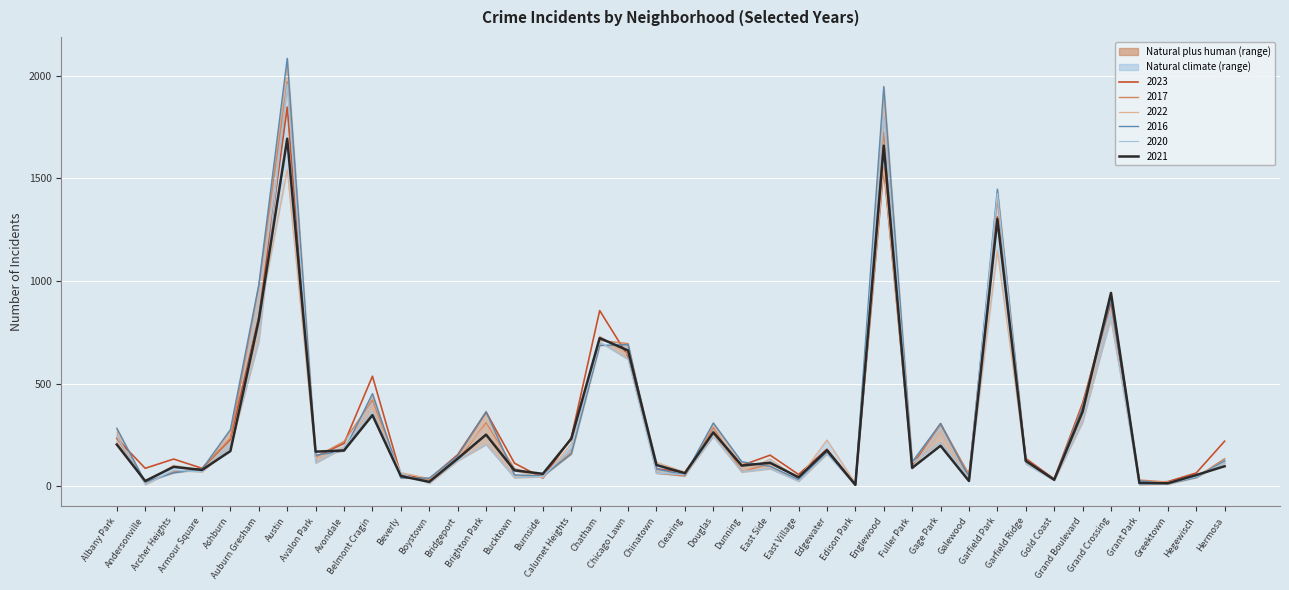

How many times do 2023 and 2021 cross each other?

10